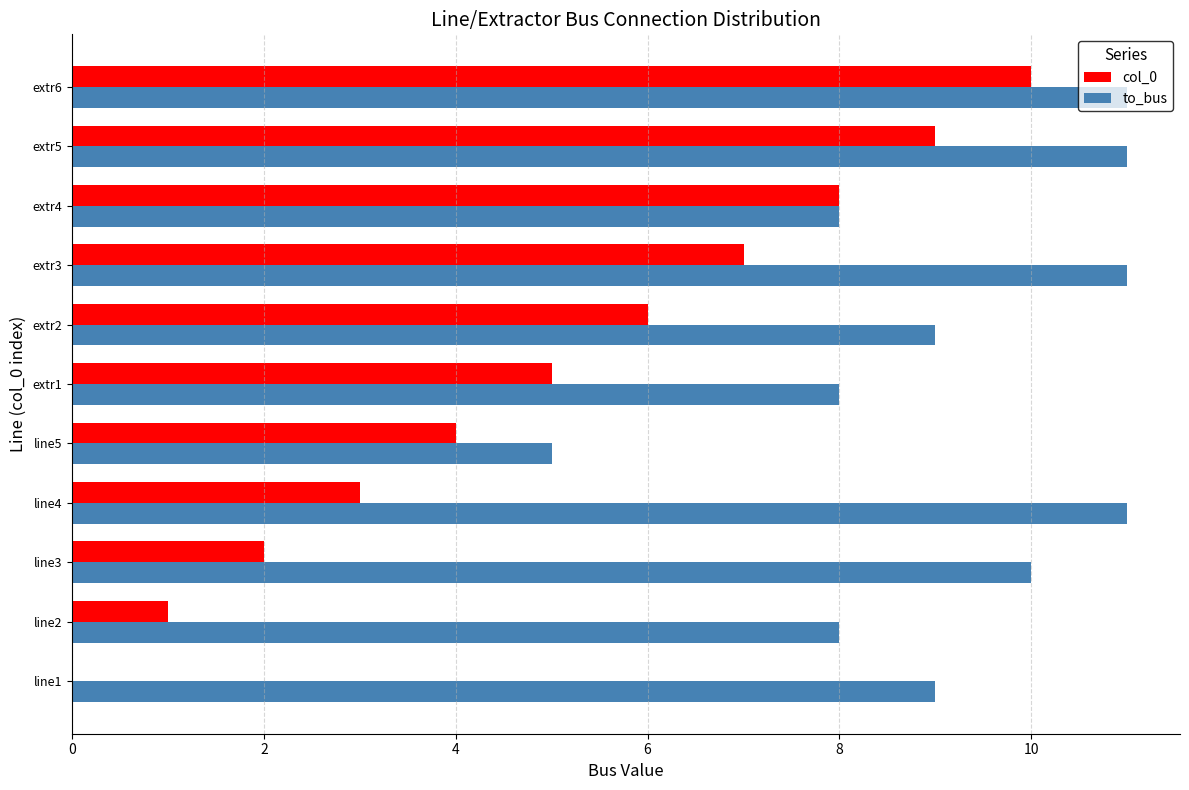

What is the sum of all to_bus values?

101